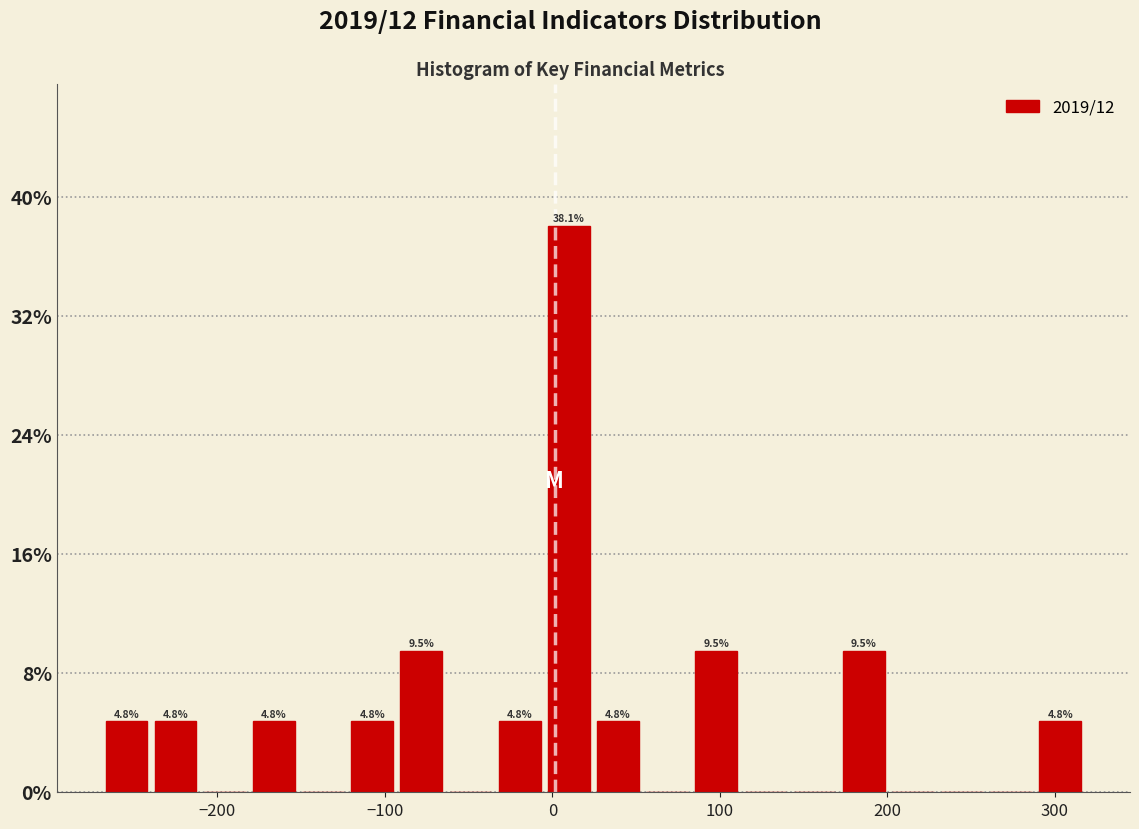

Read against the x-axis, roughly where is the centre of the tallest bar?

10